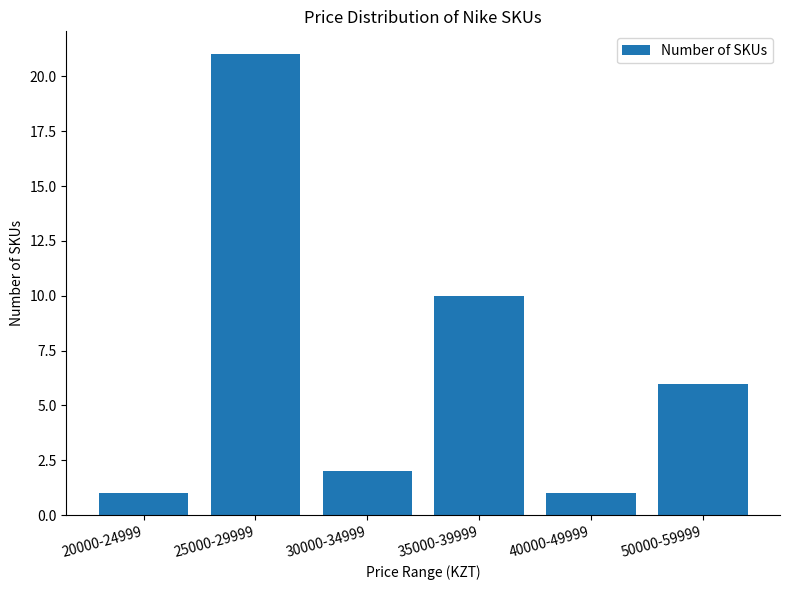

What is the difference between the maximum and second lowest values?

20